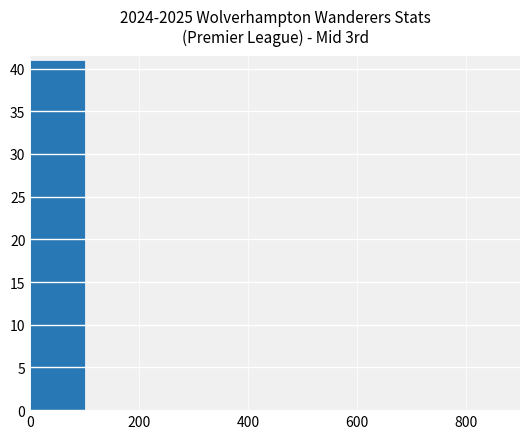

What is the sum of all values?

41